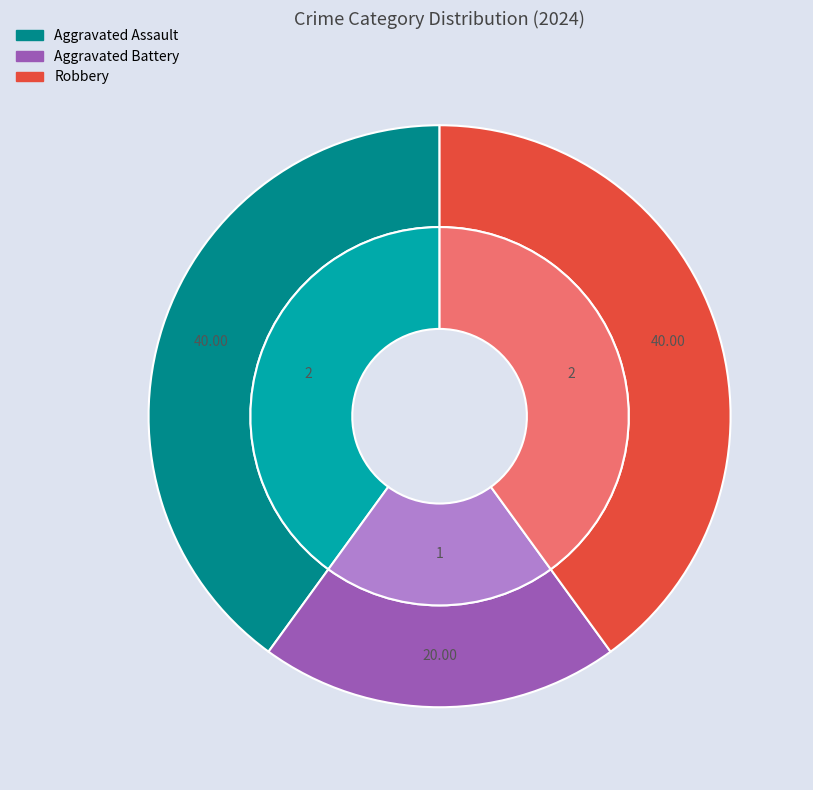

What percentage is the Aggravated Battery slice, to the nearest percent?

20%